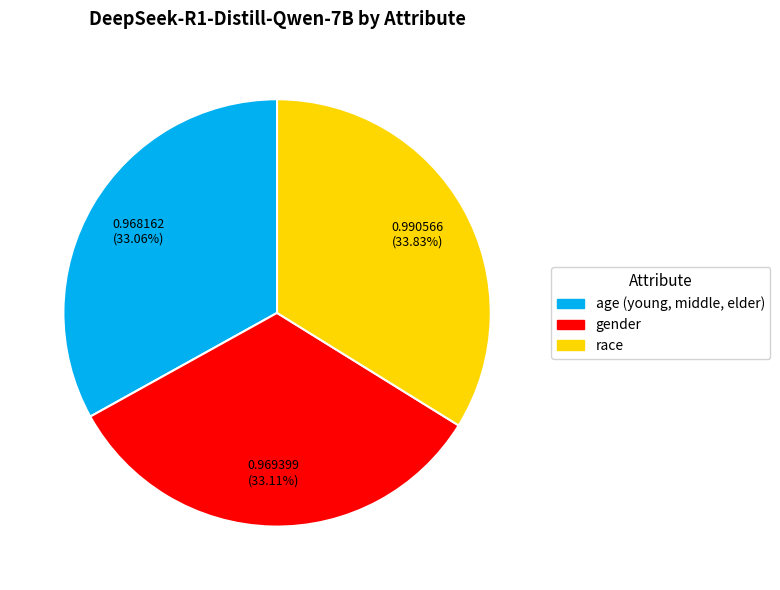

What is the largest slice in the pie chart?

race